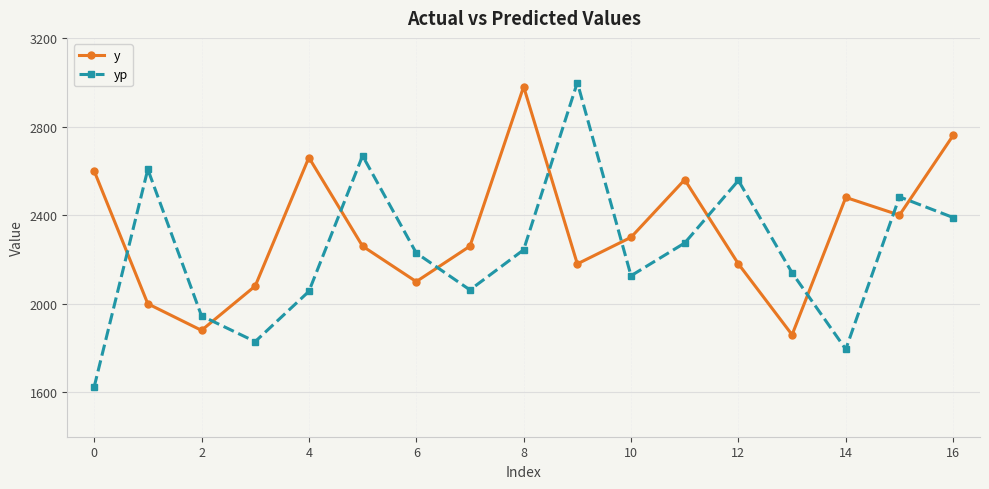

What is the value of the y point at the 7th from the left?

2100.0